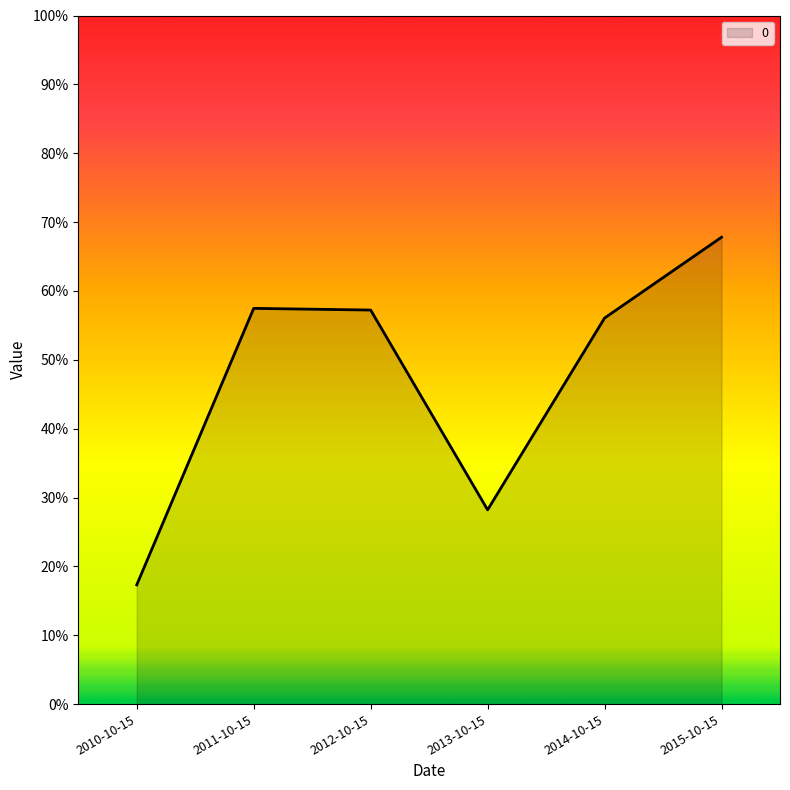

Does the chart display data point markers on the line(s)?

No